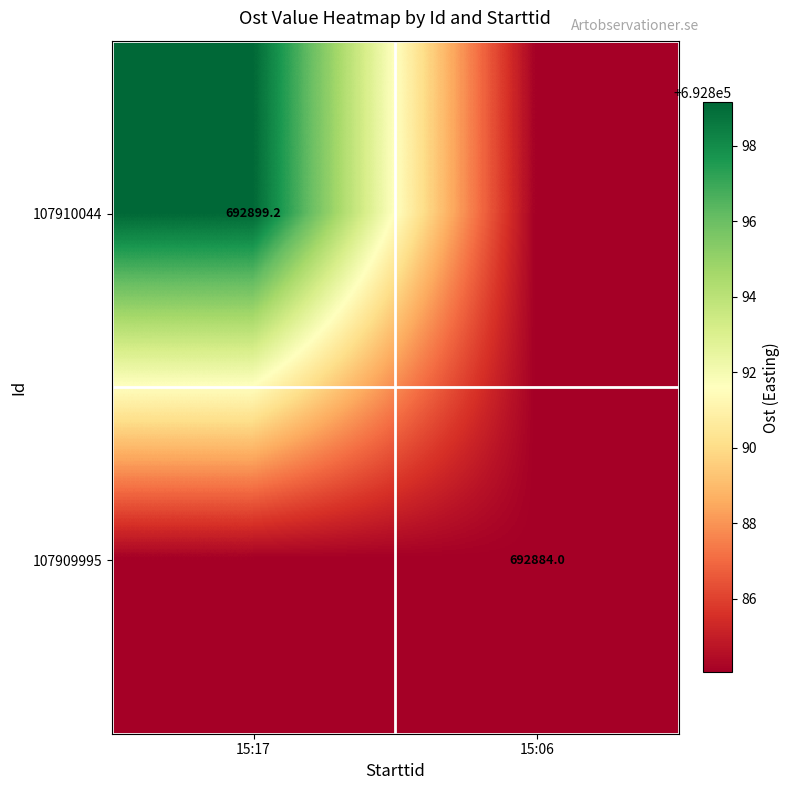

How many categories are shown in the chart?

2